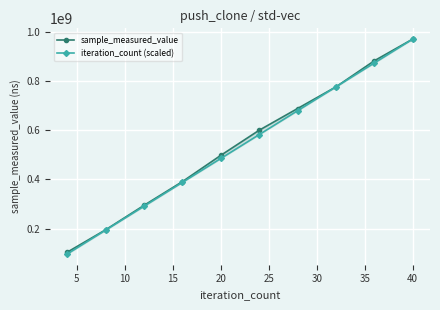

Reading left to right, list all the values displayed in this chart.

sample_measured_value: 104391210.0	195413288.0	294756118.0	391322653.0	498047596.0	600178586.0	688388188.0	776439032.0	882641268.0	970781264.0
iteration_count (scaled): 97078126.4	194156252.8	291234379.2	388312505.6	485390632.0	582468758.4	679546884.8	776625011.2	873703137.6	970781264.0